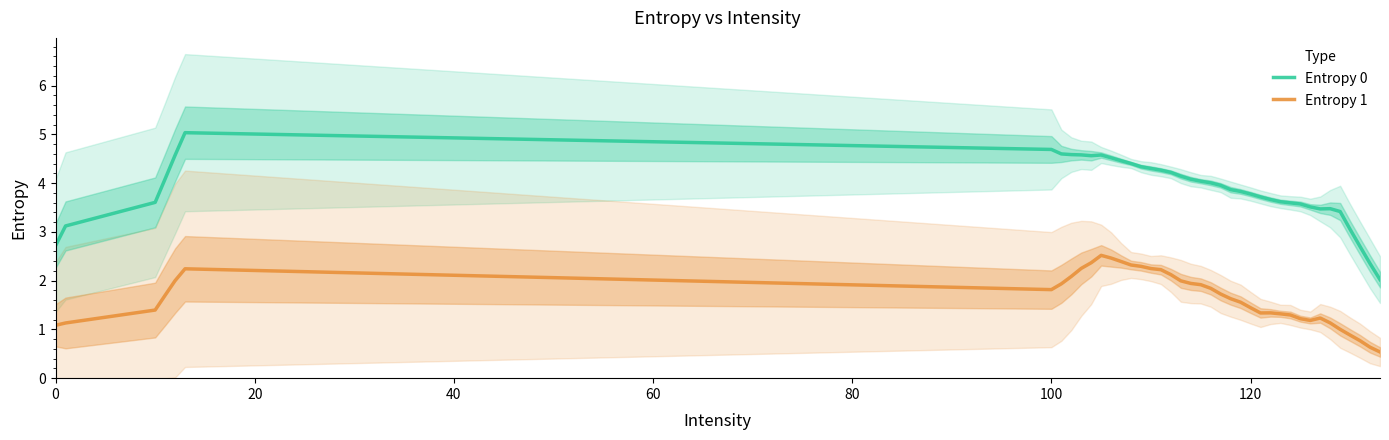

What is the minimum value for Entropy 0?

2.0